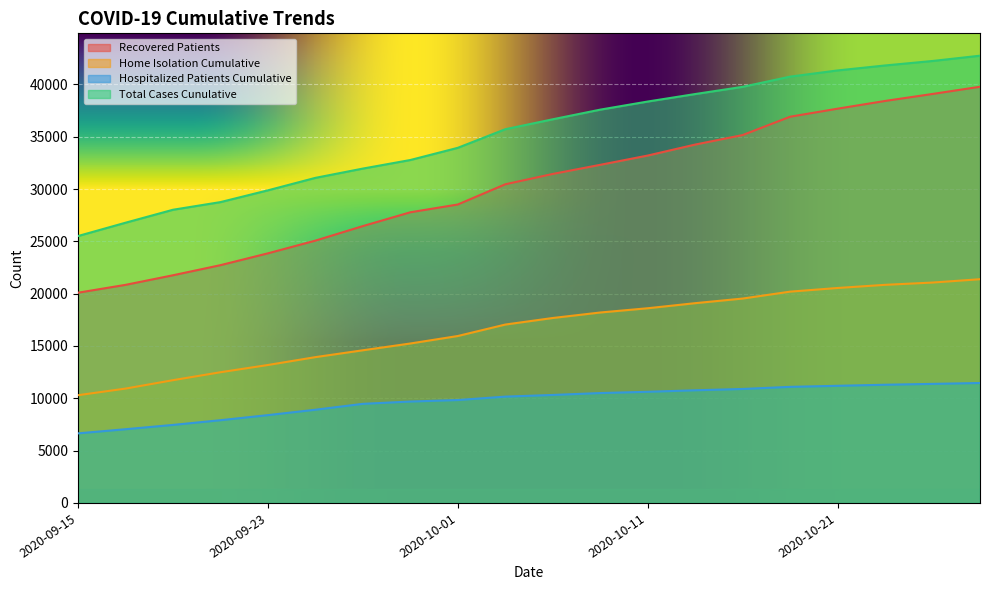

How many lines are shown in the chart?

4